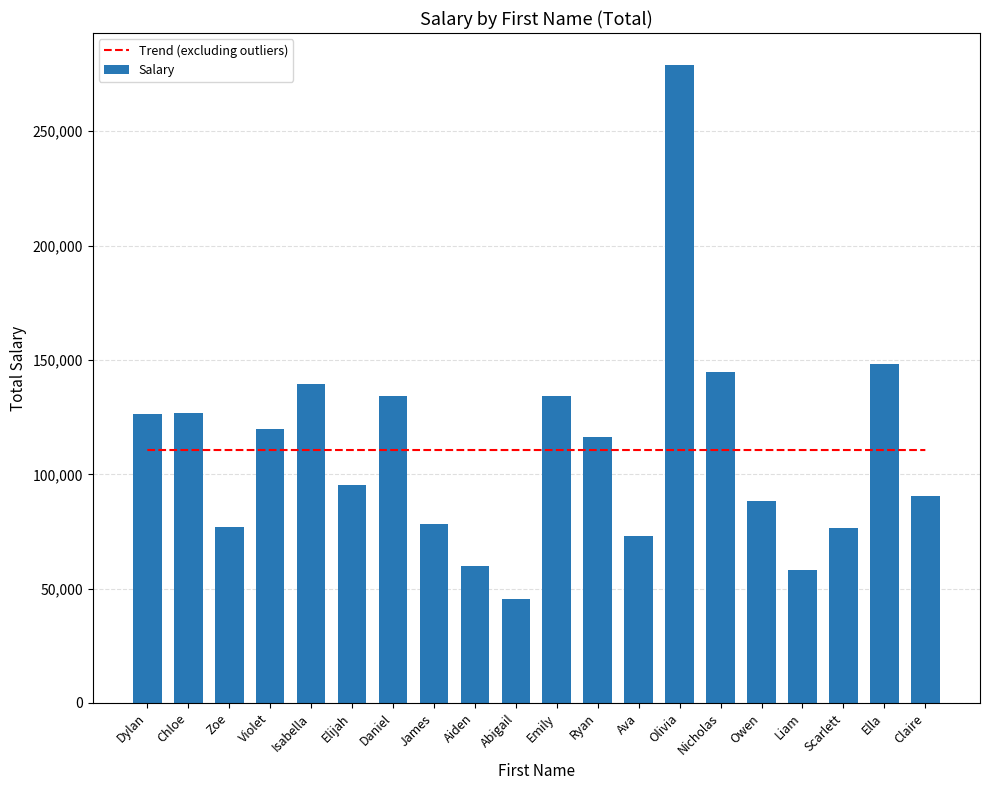

What is the total value across all series at Aiden?

170559.7